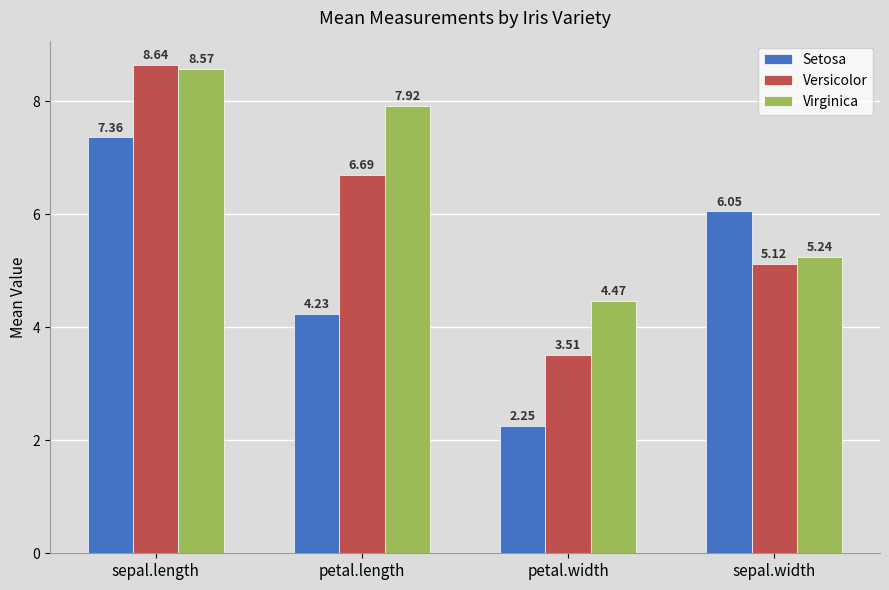

Which category has the highest value in the Versicolor series?

sepal.length